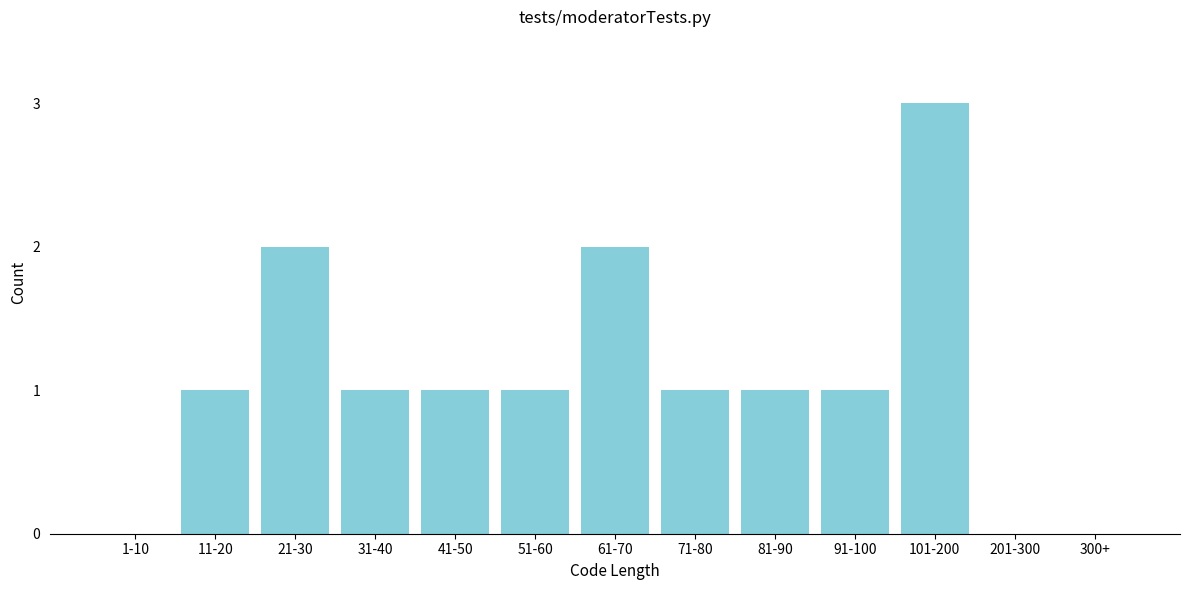

Reading right to left, list all the values displayed in this chart.

300+=0	201-300=0	101-200=3	91-100=1	81-90=1	71-80=1	61-70=2	51-60=1	41-50=1	31-40=1	21-30=2	11-20=1	1-10=0